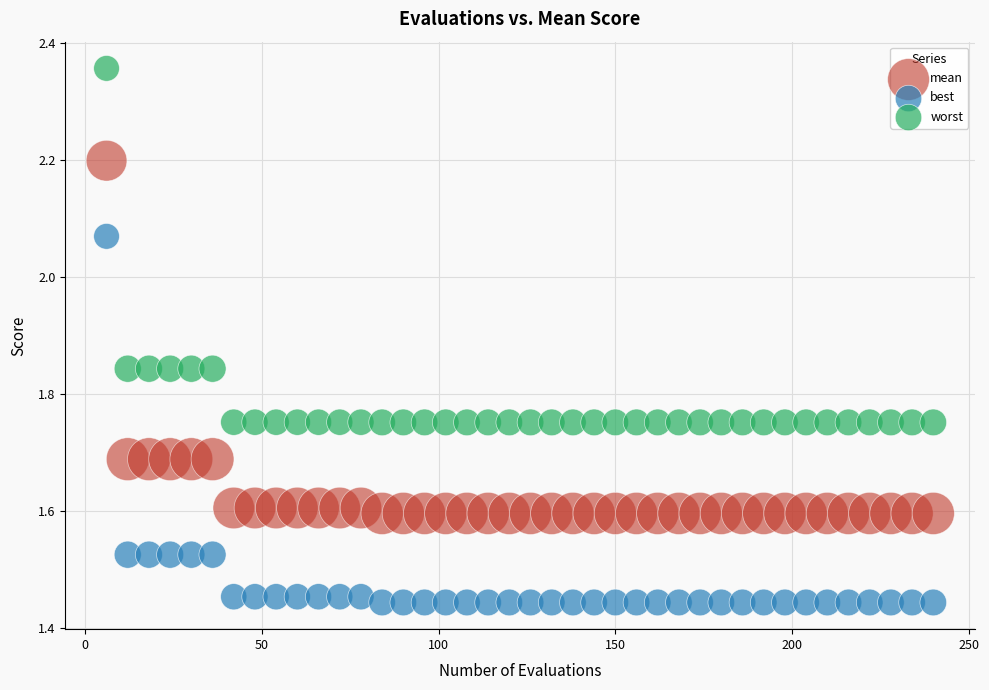

Which series reaches the minimum Y coordinate?

best